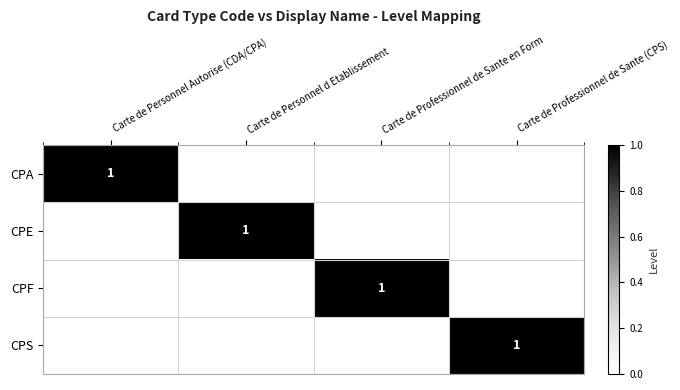

The CPS series shows 0 at Carte de Professionnel de Sante (CPS). True or false?

False